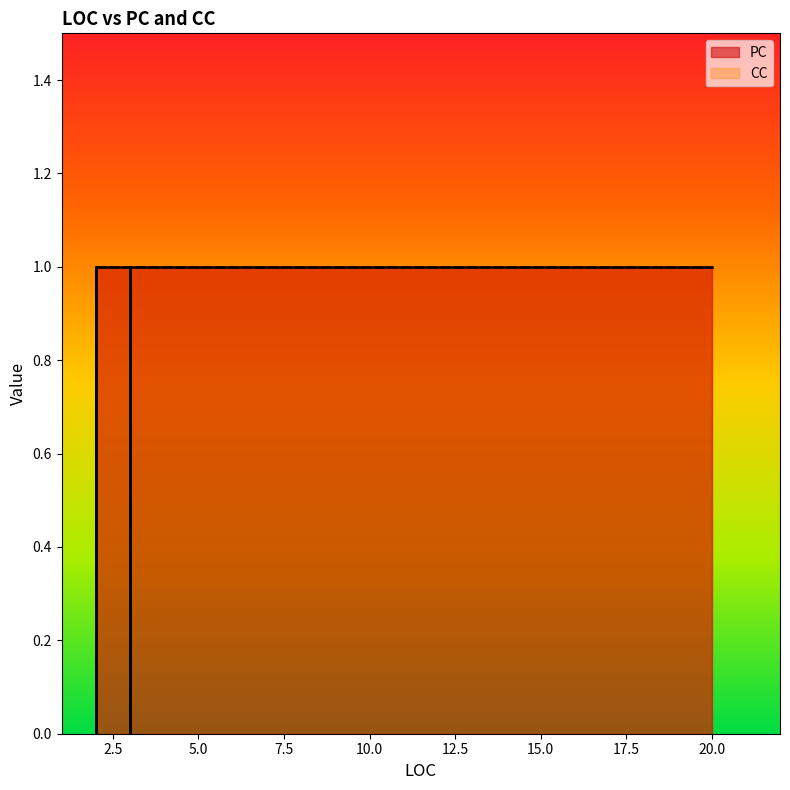

The CC series shows 1 at 10. True or false?

True